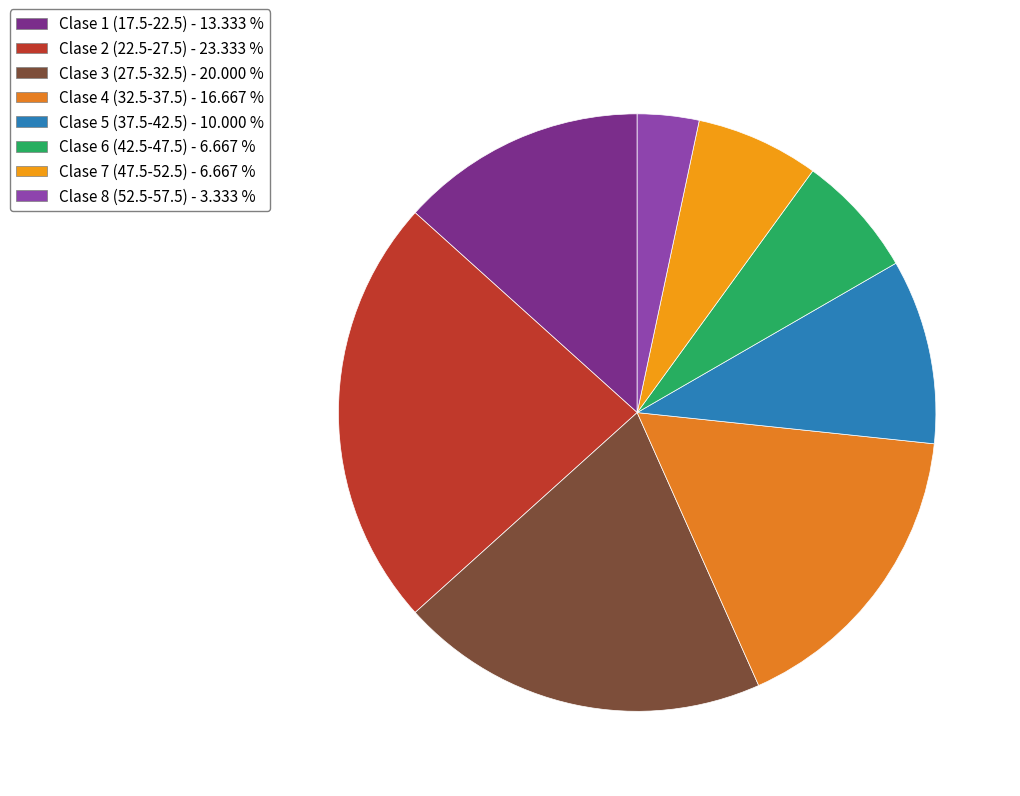

The Clase 4 (32.5-37.5) slice represents 29% of the pie. True or false?

False